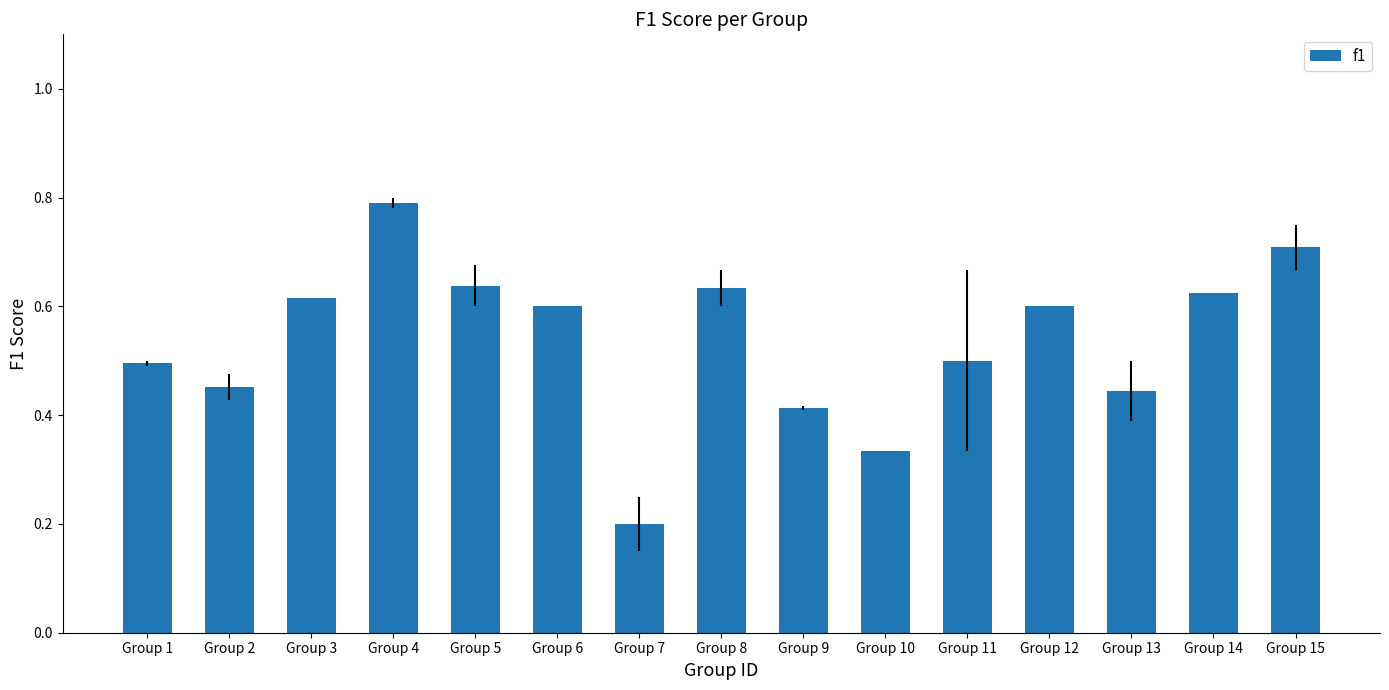

True or false: the data shows 1.1 at Group 8.

False